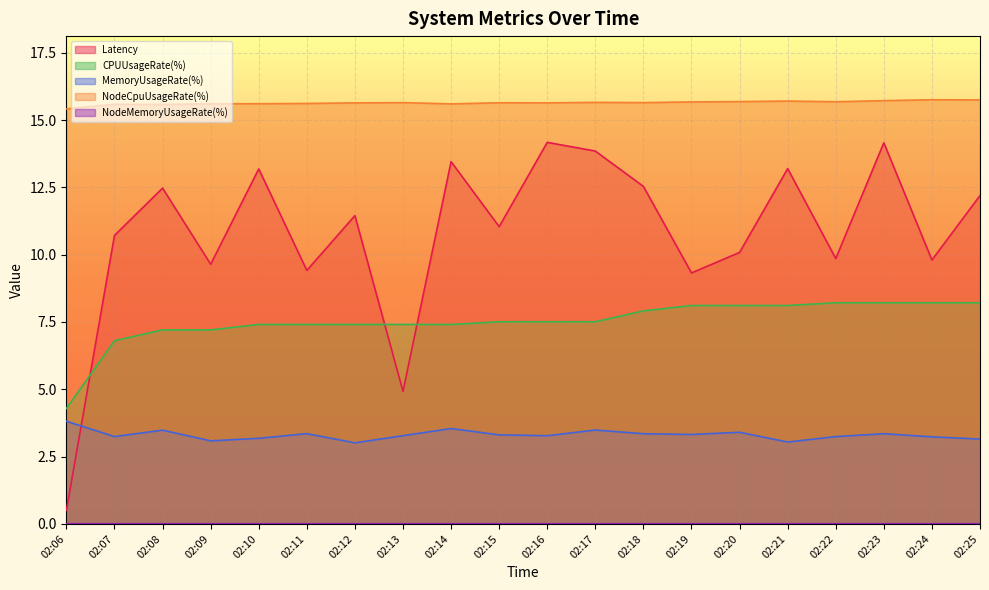

How many lines are shown in the chart?

5